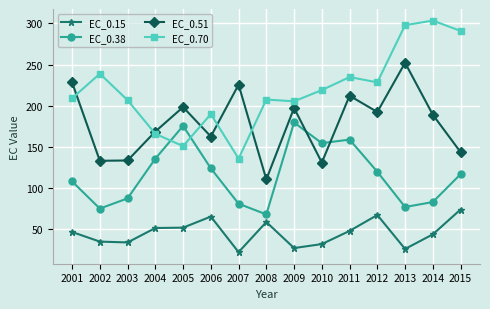

What value does the EC_0.51 series have at 2011?

212.0